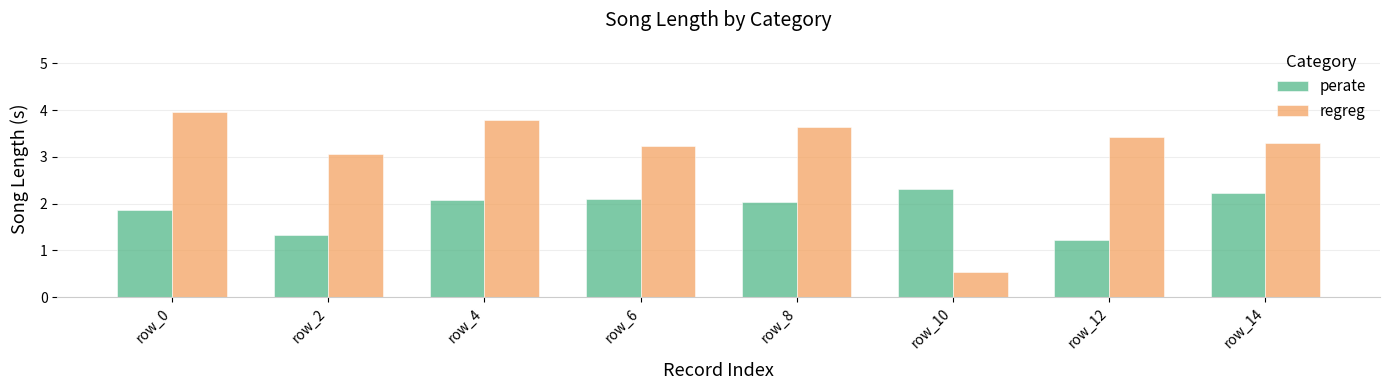

What is the sum of the regreg values at row_0 and row_4?

7.8